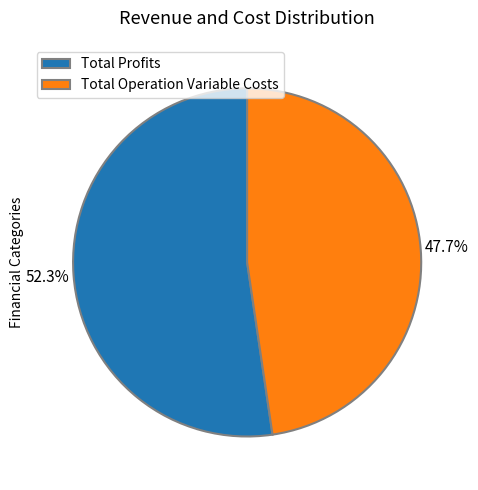

To the nearest percent, what is the difference between the largest and smallest slice percentages?

5%